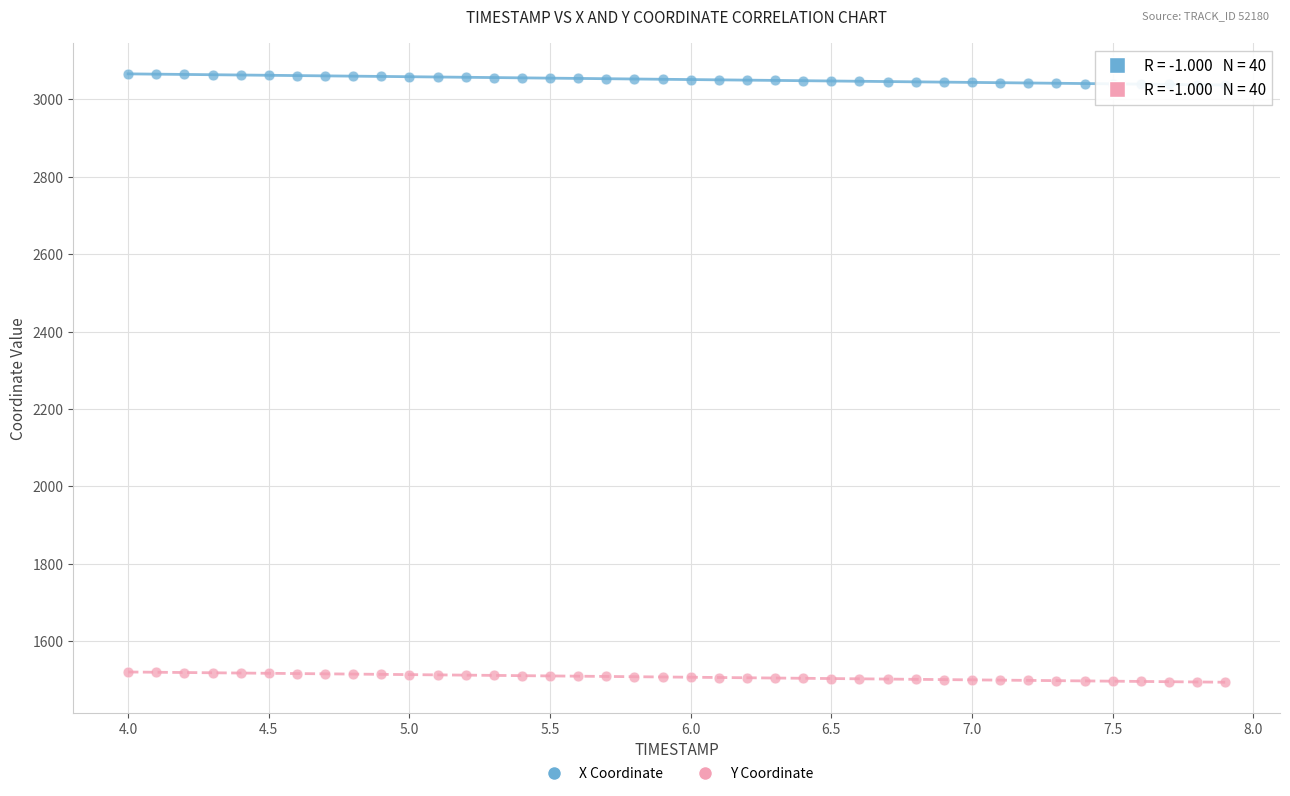

Which series has the largest Y range (max minus min)?

X Coordinate